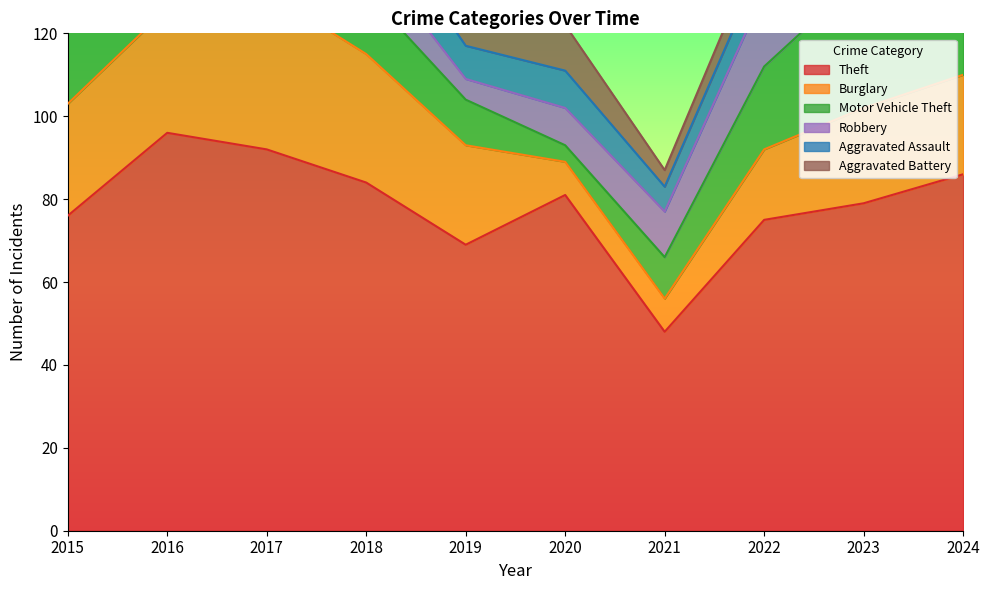

Which series changed the most between 2022 and 2023?

Motor Vehicle Theft